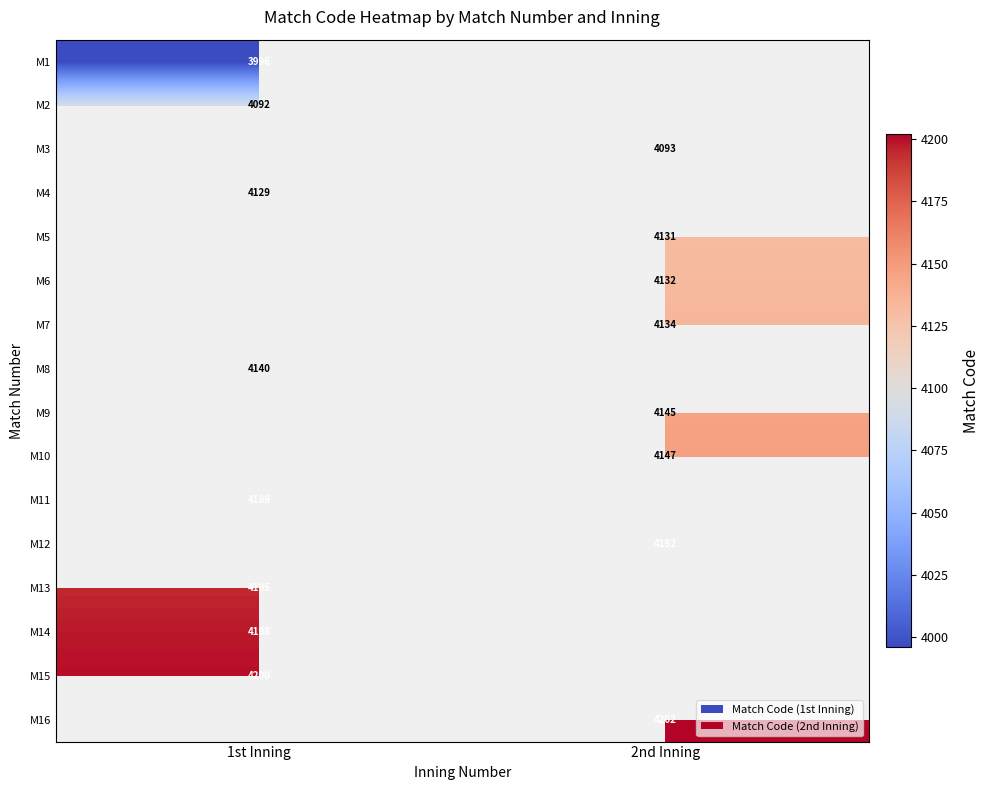

Is the value of M14 at 1st Inning greater than the value of M10 at 2nd Inning?

Yes